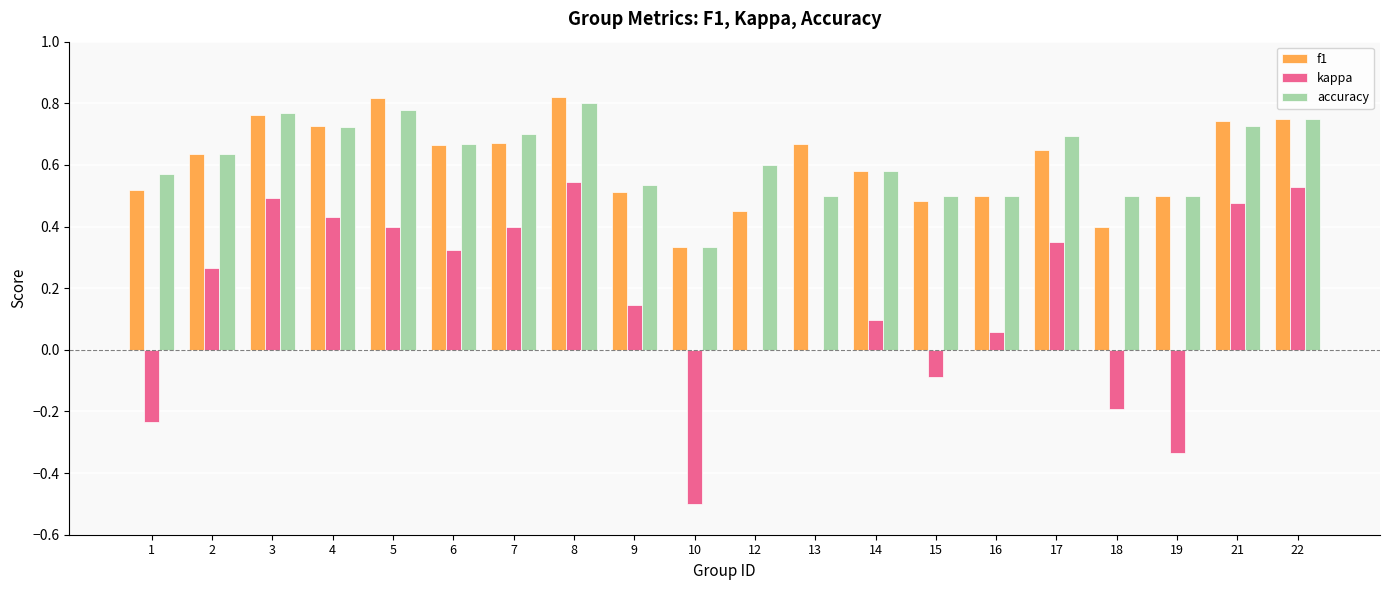

Is it true that f1 equals 0.7 at 4?

True